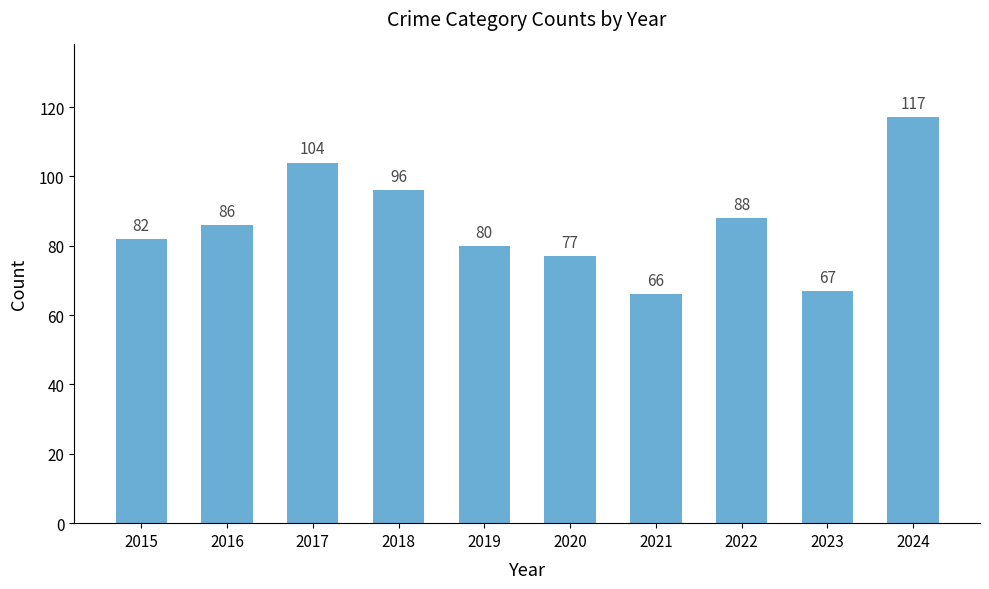

What is the minimum value shown in the chart?

66